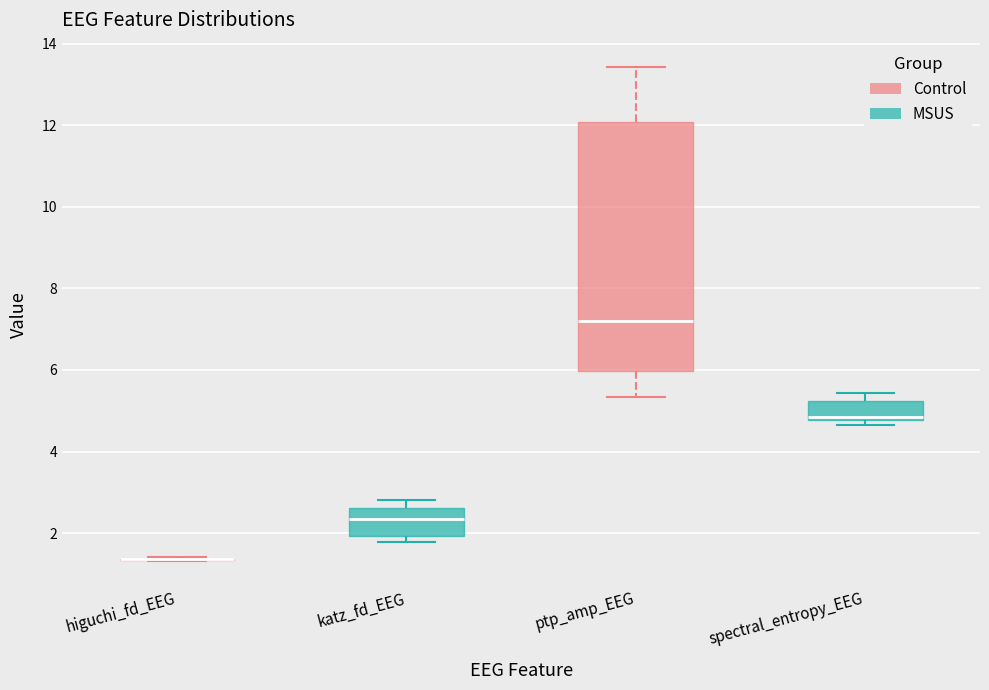

Reading left to right, read every box against the y-axis: the position of its median line, the range the box covers, and the ends of its whiskers. The values are not printed on the chart, so give them approximately, as read against the axis.

higuchi_fd_EEG: box collapsed to a line at 1.4, whiskers 1.4 to 1.4
katz_fd_EEG: median 2.4, box 2.0 to 2.6, whiskers 1.8 to 2.8
ptp_amp_EEG: median 7.2, box 6.0 to 12.0, whiskers 5.4 to 13.4
spectral_entropy_EEG: median 4.8 (just above the box's lower edge), box 4.8 to 5.2, whiskers 4.6 to 5.4